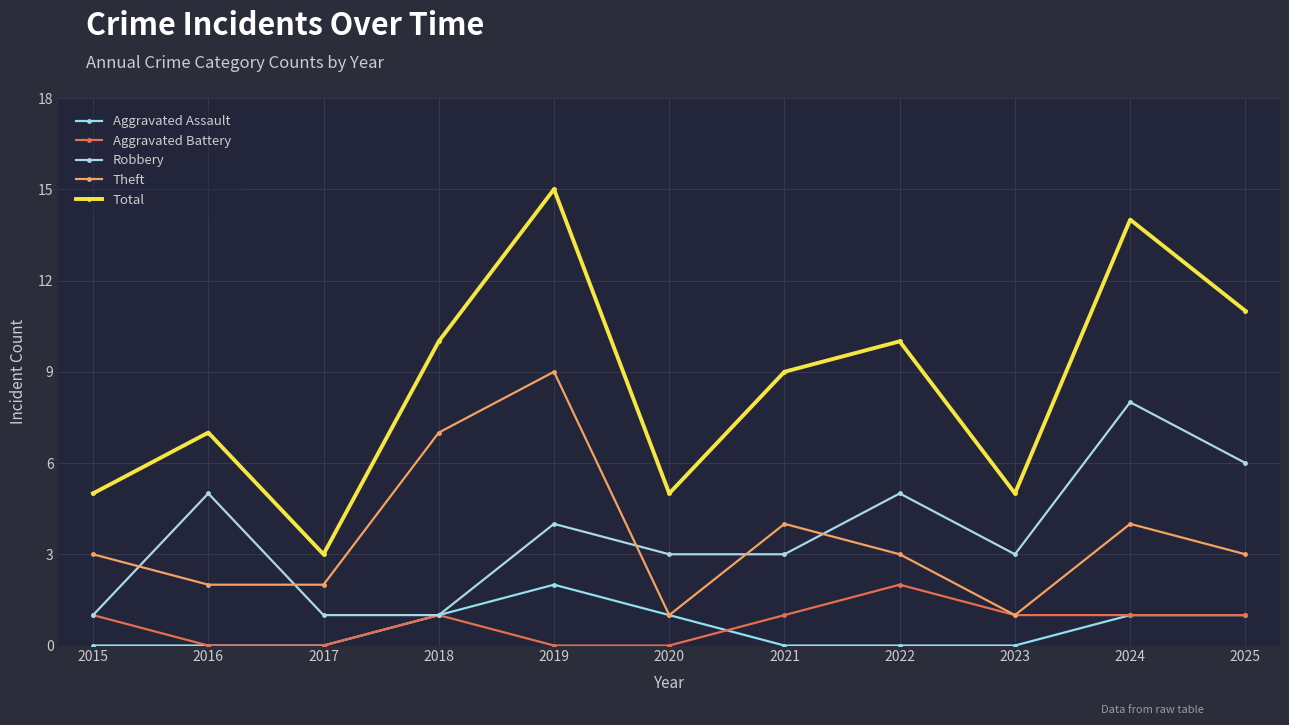

What is the difference between the highest and lowest values at 2025?

10